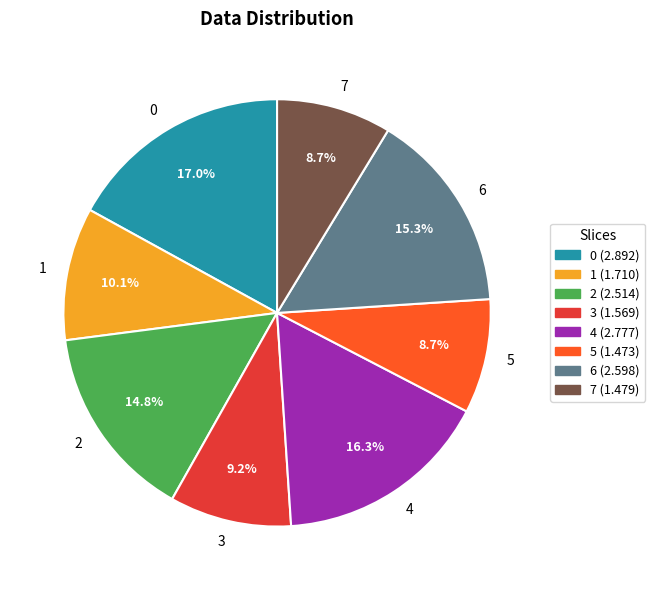

Count the number of slices in the pie.

8